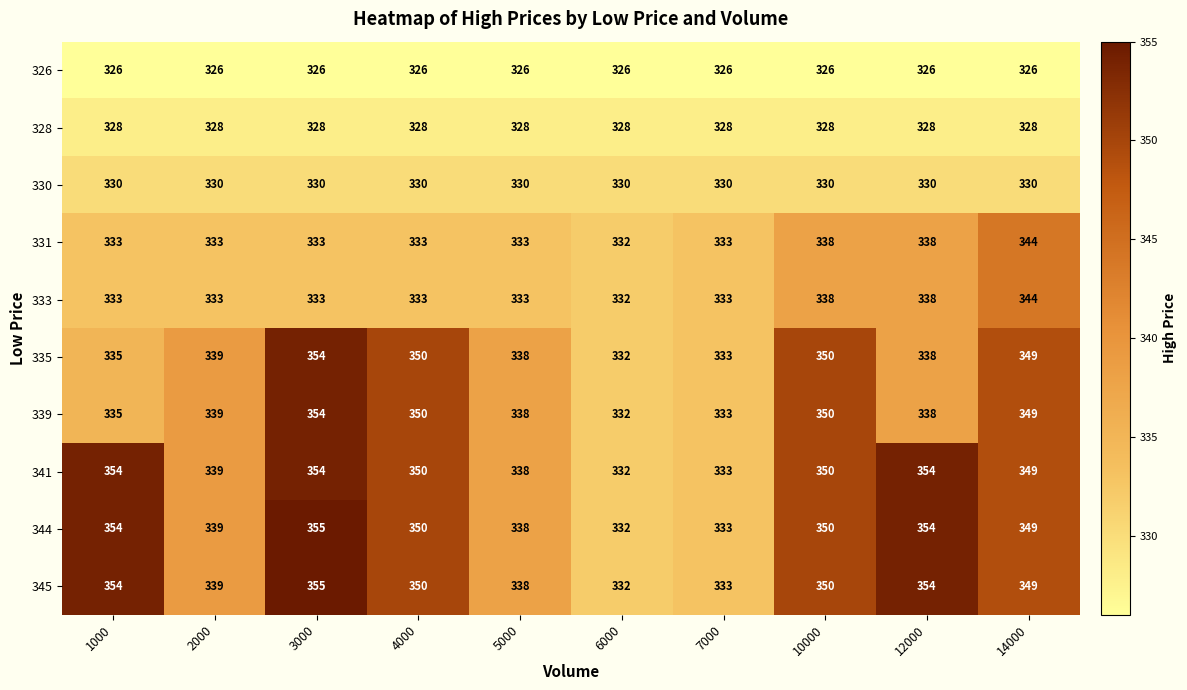

Which label corresponds to the largest value in the chart?

3000